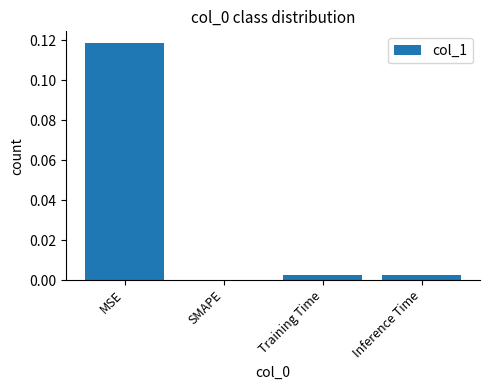

At which category does the chart reach its peak across all series?

MSE